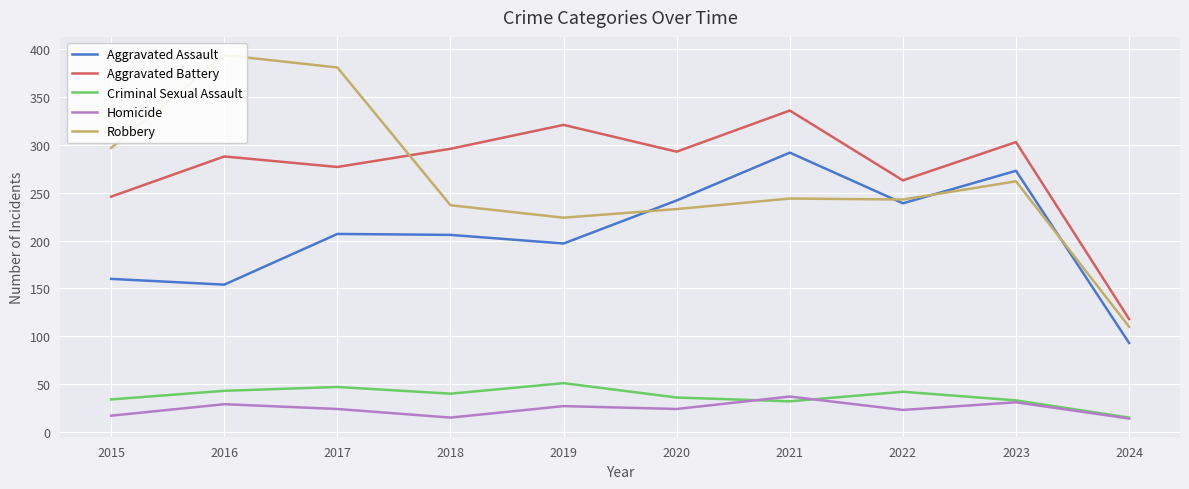

How many data points does each series have?

10